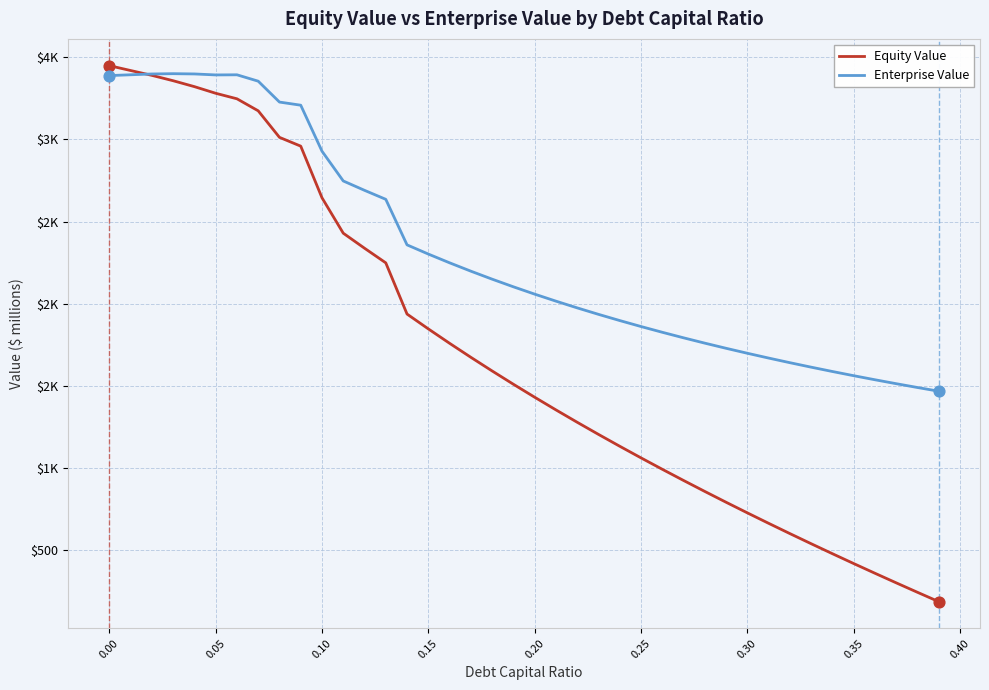

What are all the series names shown in the legend?

Equity Value, Enterprise Value